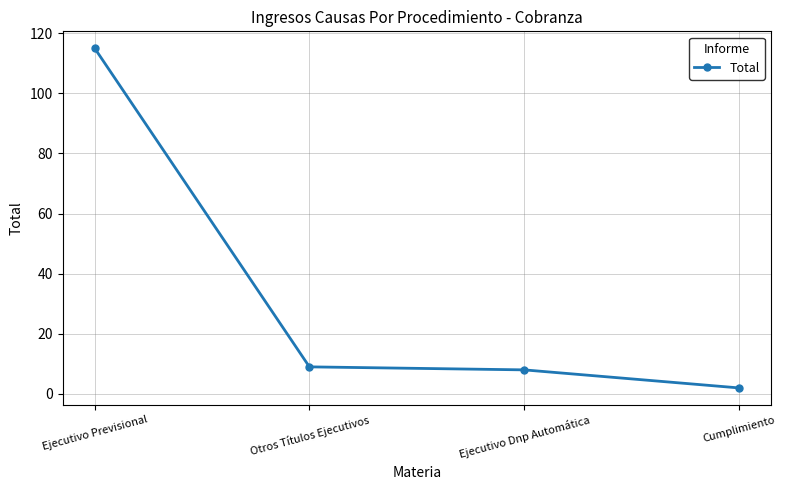

The value at Ejecutivo Dnp Automática is 14. True or false?

False